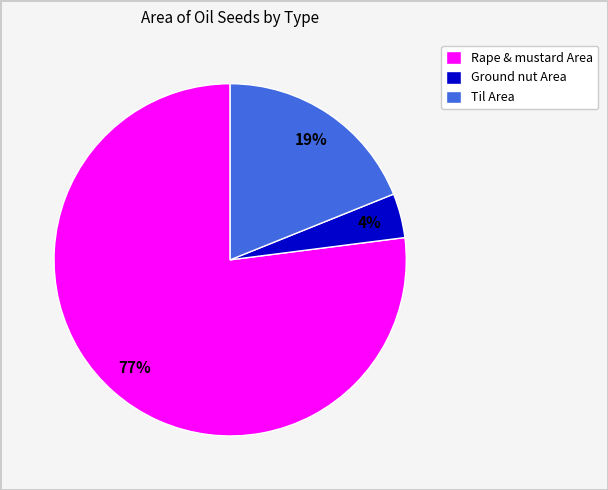

Count the number of slices in the pie.

3